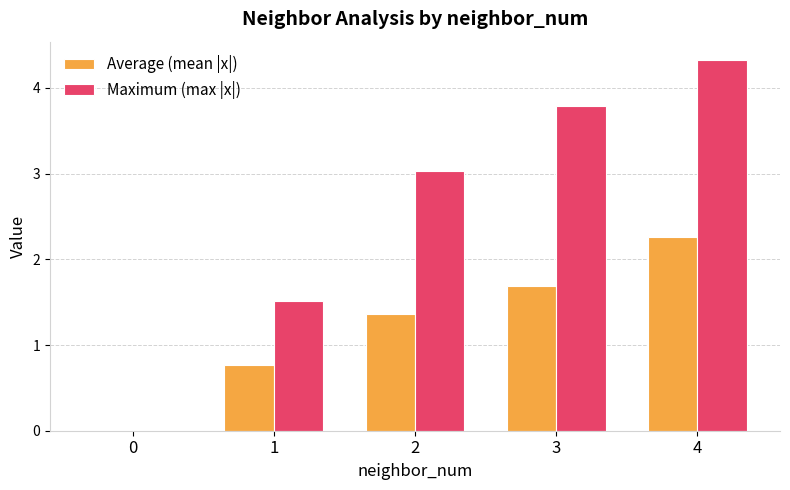

Does the chart contain stacked bars?

No